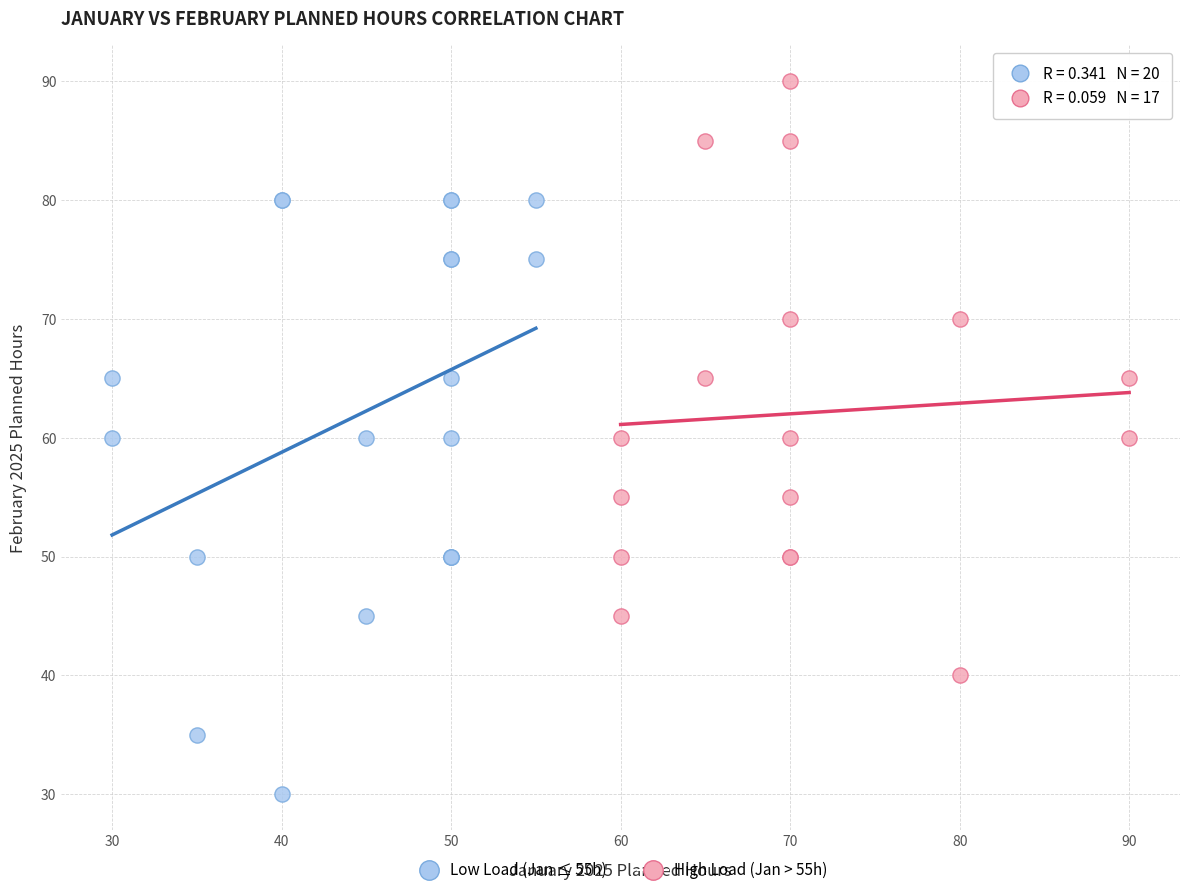

Which series reaches the minimum Y coordinate?

Low Load (Jan ≤ 55h)